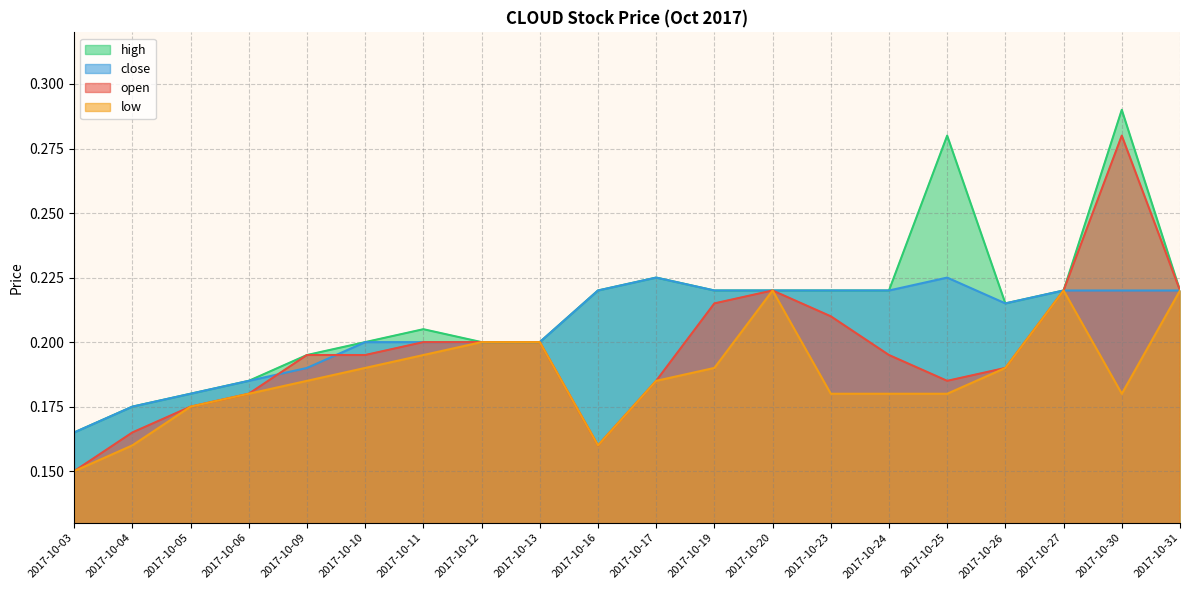

List the labels in order of high value, smallest first.

2017-10-03, 2017-10-04, 2017-10-05, 2017-10-06, 2017-10-09, 2017-10-10, 2017-10-12, 2017-10-13, 2017-10-11, 2017-10-26, 2017-10-16, 2017-10-19, 2017-10-20, 2017-10-23, 2017-10-24, 2017-10-27, 2017-10-31, 2017-10-17, 2017-10-25, 2017-10-30